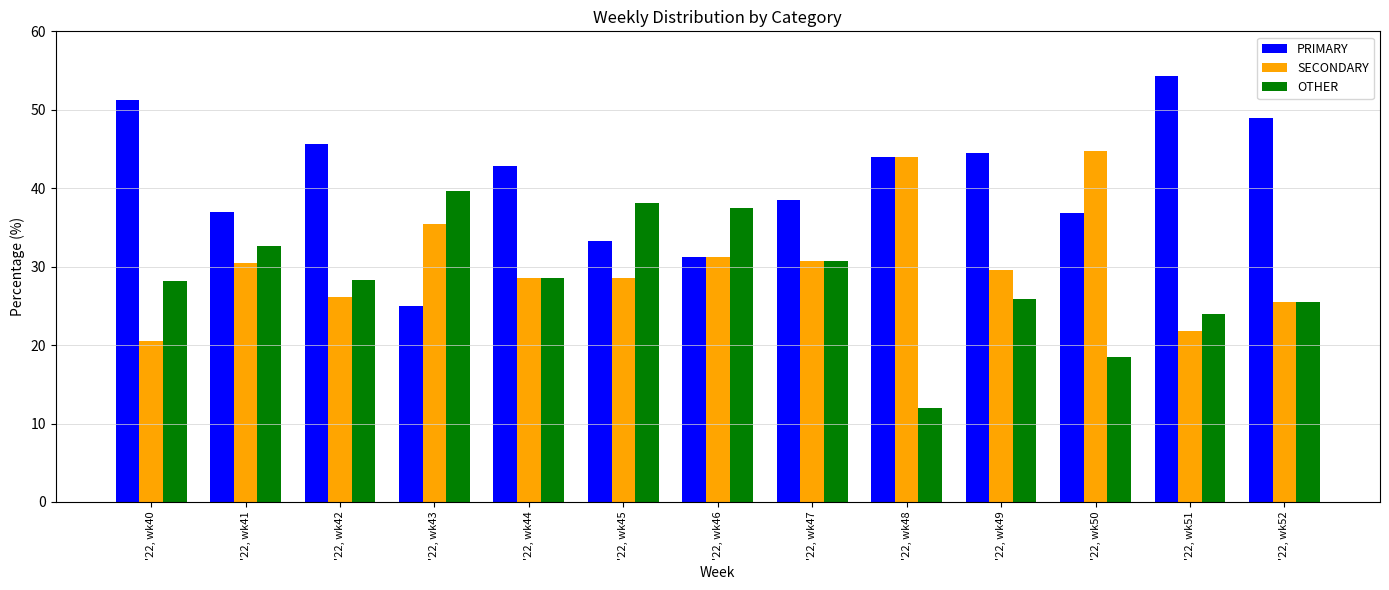

Rank the series by their maximum value, from highest to lowest.

PRIMARY, SECONDARY, OTHER